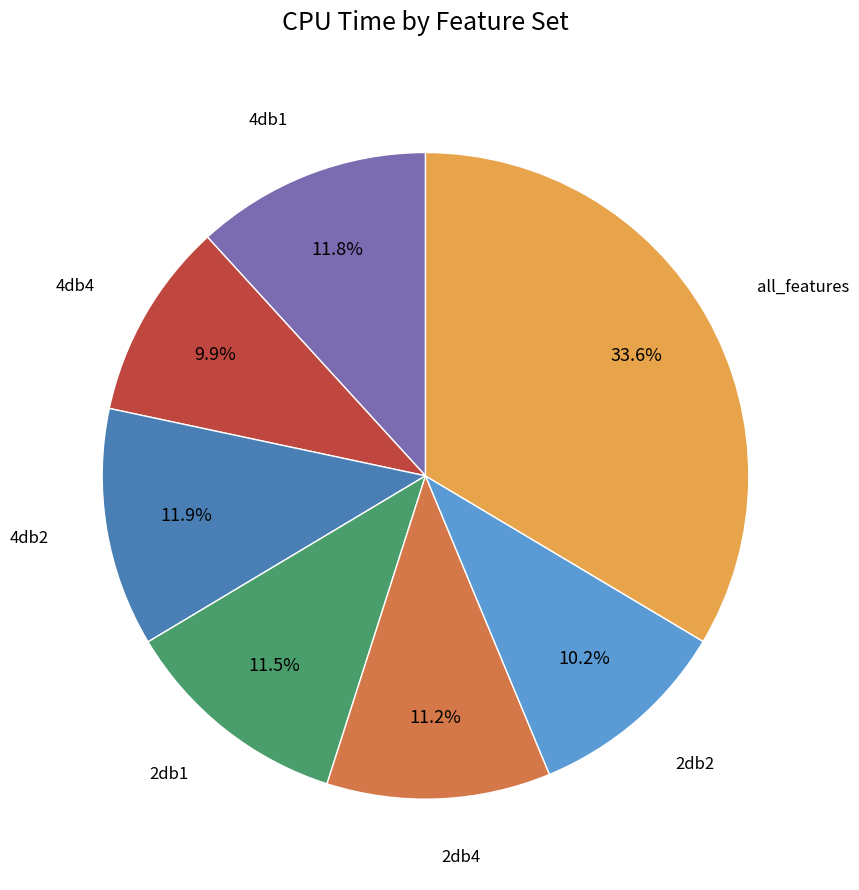

How many segments does this pie chart have?

7